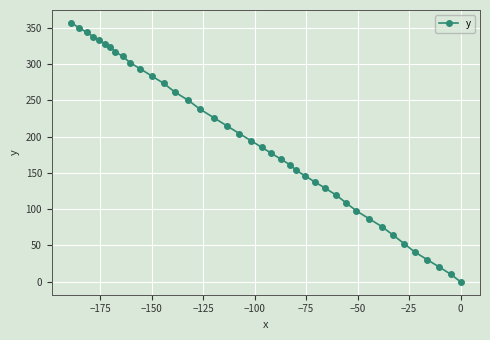

True or false: there are more than 0 points higher than both neighbors.

False